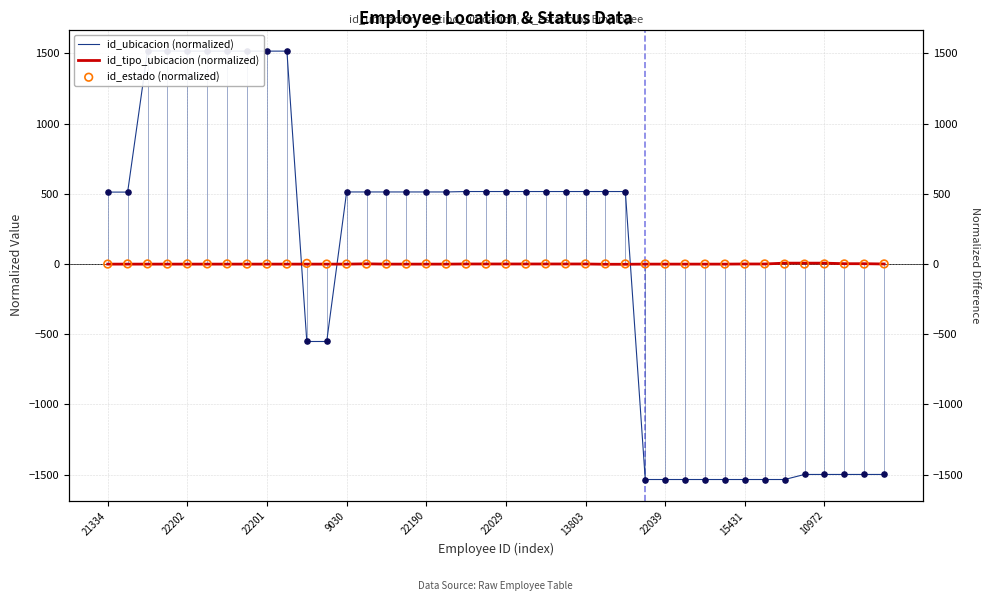

At how many categories does at least one series exceed 291?

25